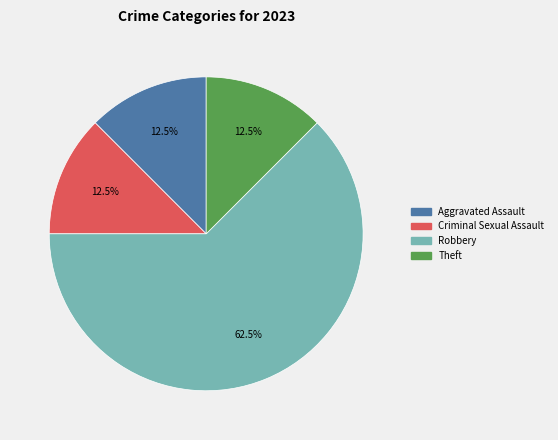

To the nearest percent, what is the combined percentage of Criminal Sexual Assault and Theft?

25%